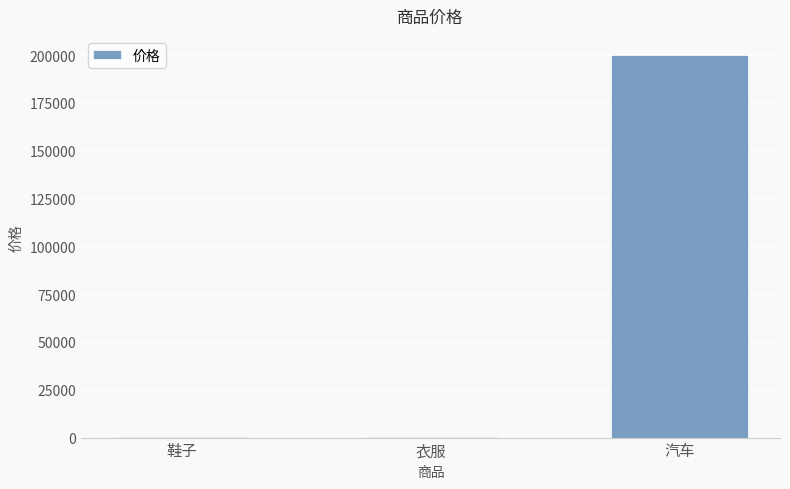

At which label is the value closest to 100060?

衣服